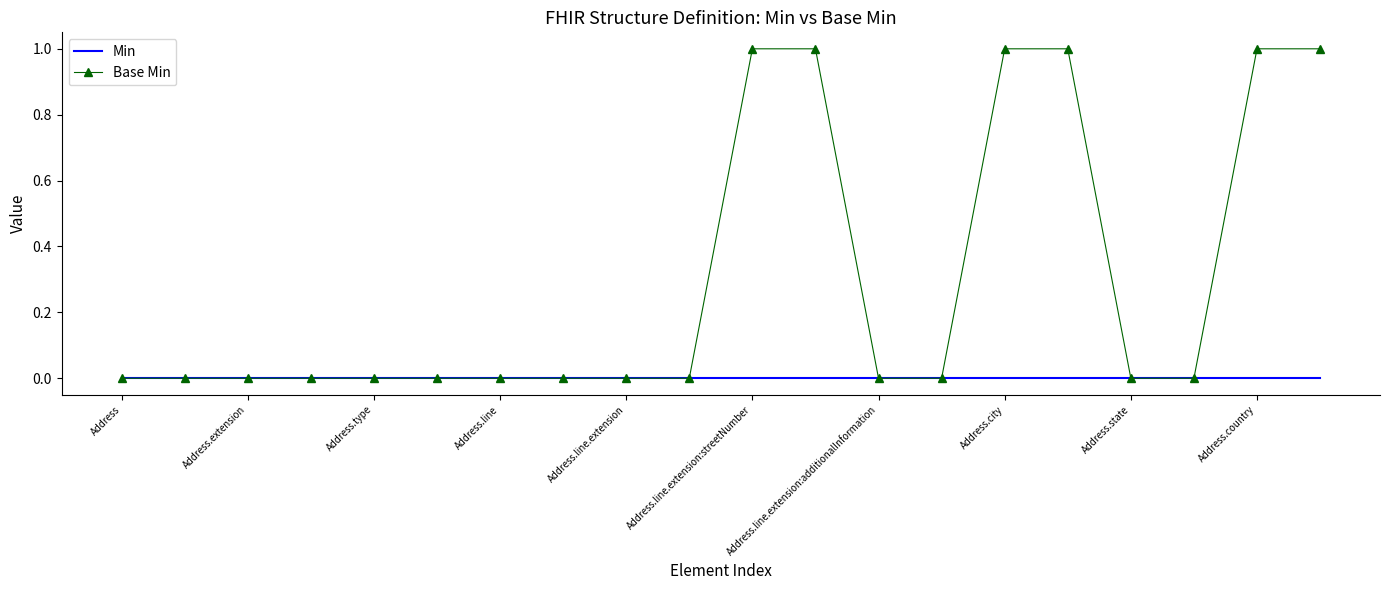

What is the difference between the second highest and minimum values in the Base Min series?

1